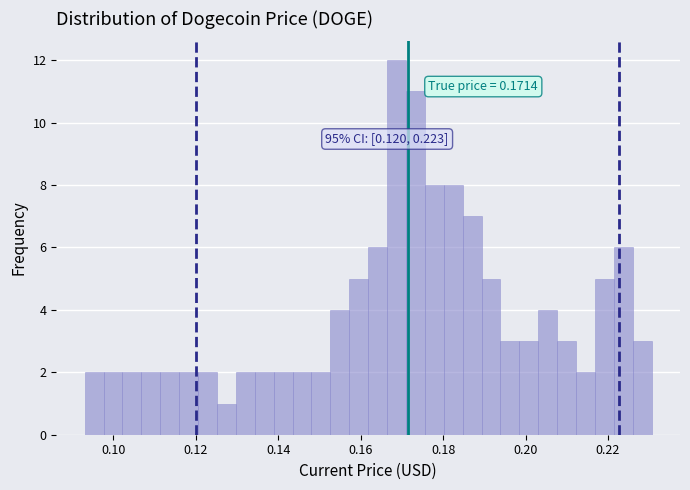

Around what value on the x-axis is the tallest bar? Give the approximate position of its centre, as read against the axis.

0.168